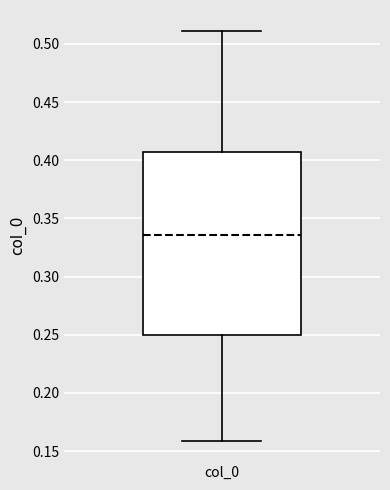

Read this box plot against the y-axis: the position of the median line, the range covered by the box, and the ends of both whiskers. The values are not printed on the chart, so give them approximately, as read against the axis.

median 0.335, box 0.250 to 0.405, whiskers 0.160 to 0.510